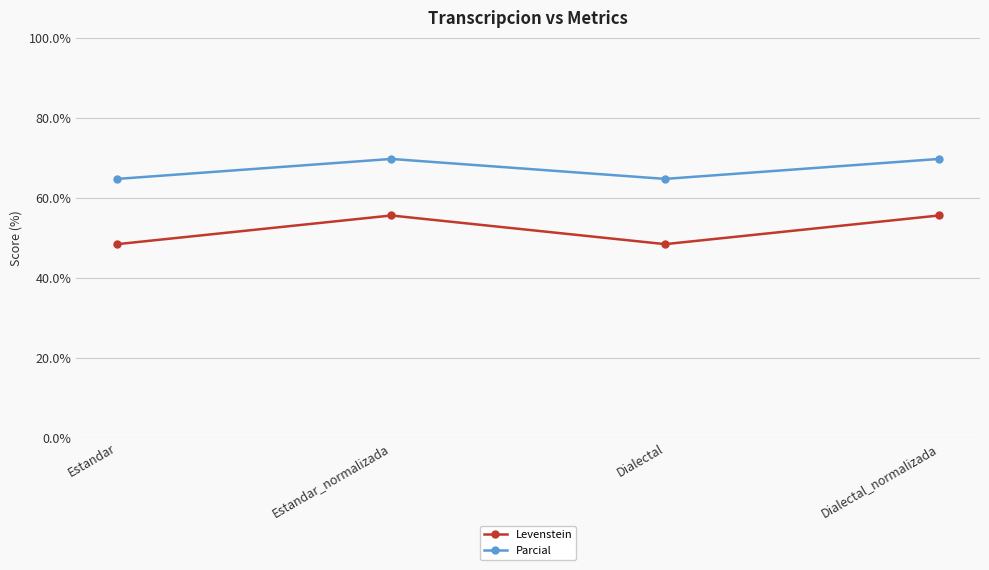

What is the sum of the Parcial values at Dialectal_normalizada and Estandar?

134.4